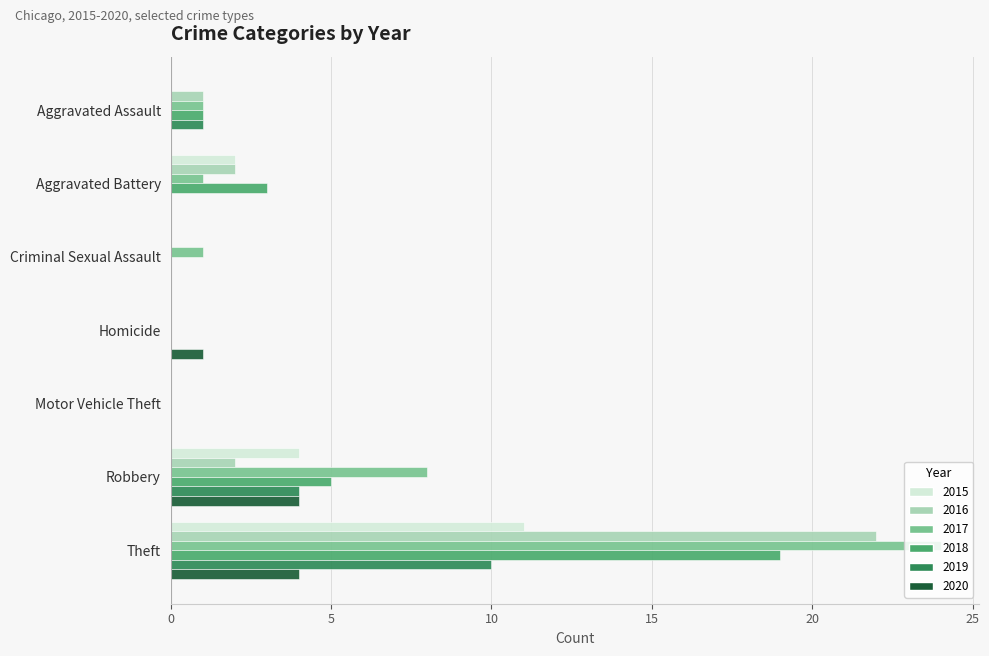

What is the total value across all series at Theft?

90